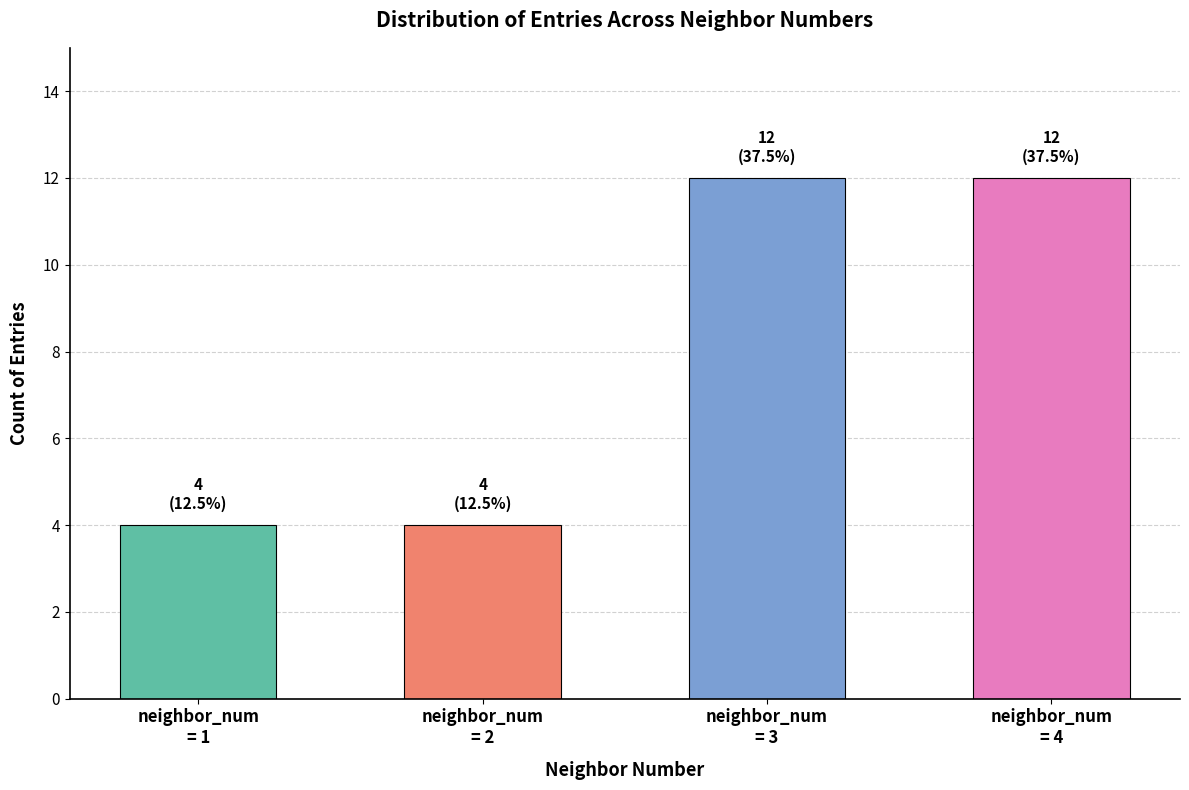

Reading right to left, extract all data points from this chart.

12	12	4	4